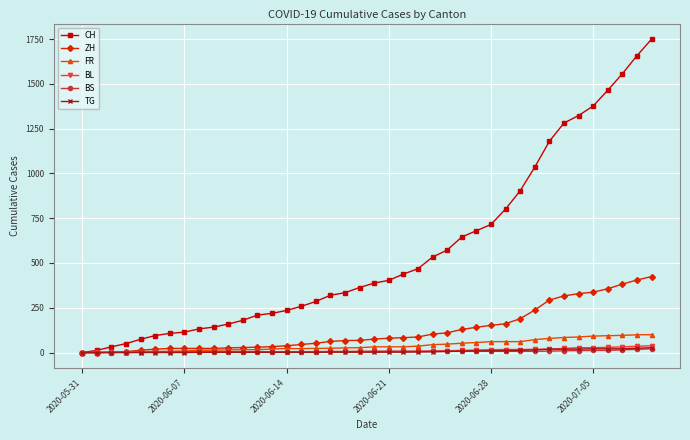

What is the greatest value displayed?

1749